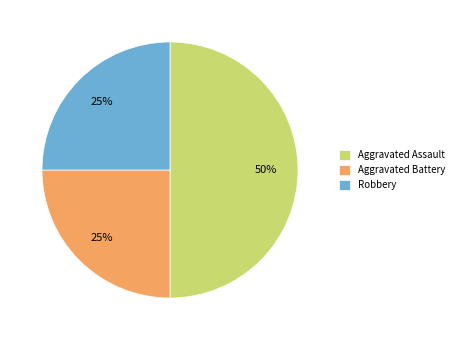

What is the largest slice in the pie chart?

Aggravated Assault